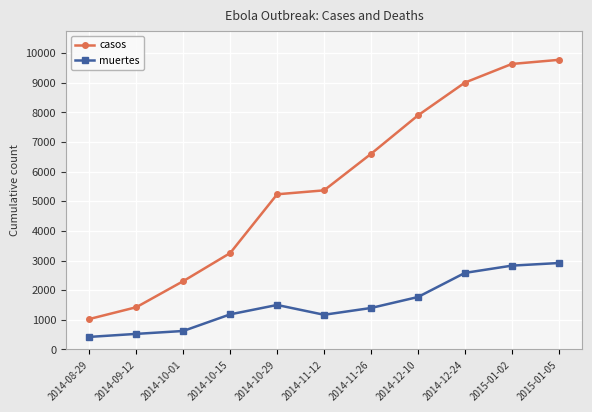

True or false: casos and muertes cross at least once.

False